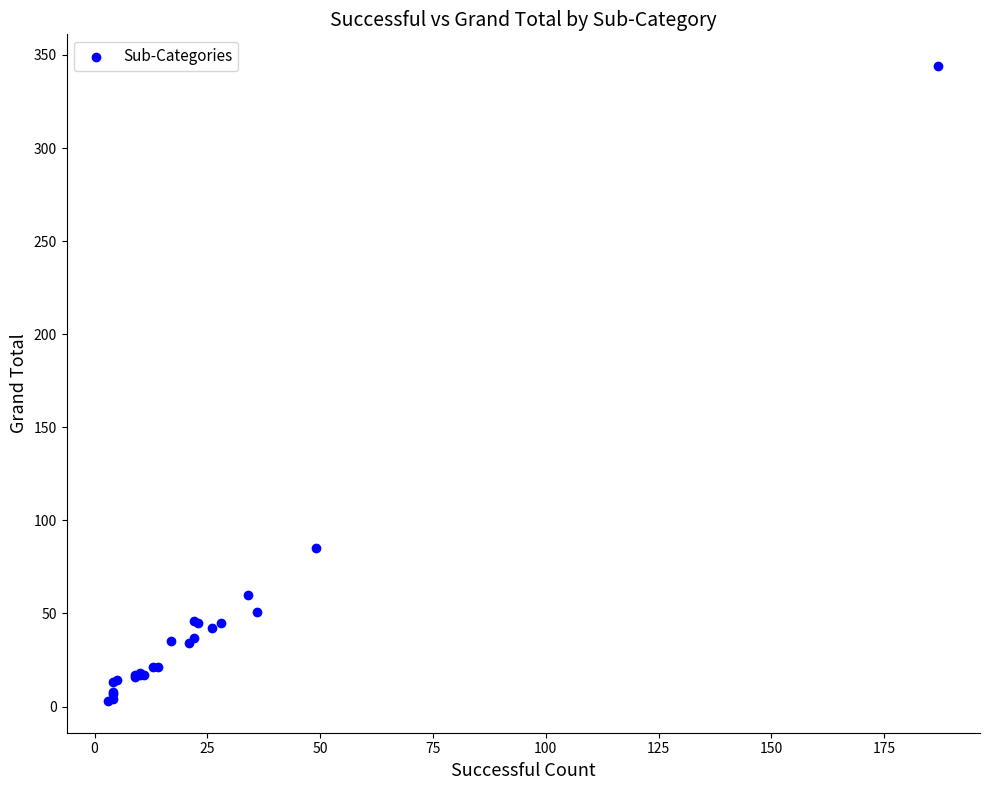

What Y value in the scatter plot is closest to 173?

85